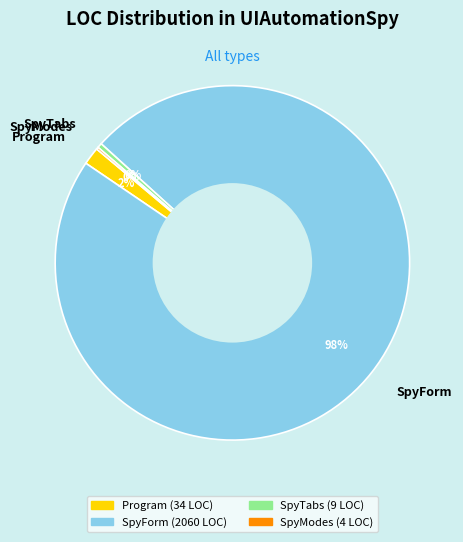

To the nearest percent, what is the average slice percentage?

25%